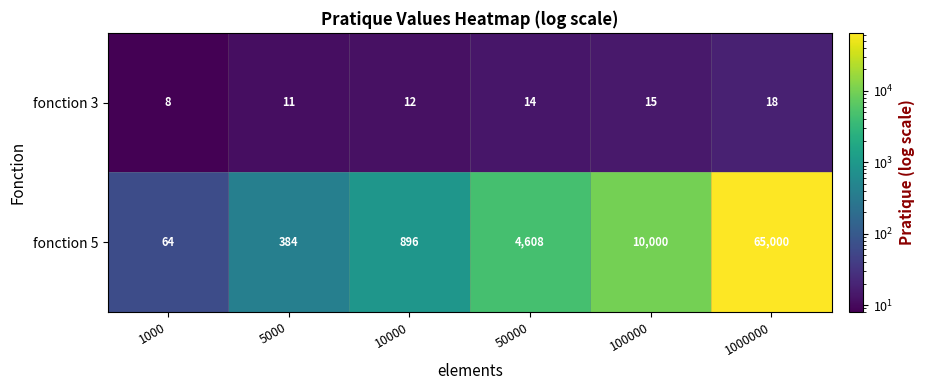

List the labels in order of fonction 5 value, largest first.

1000000, 100000, 50000, 10000, 5000, 1000